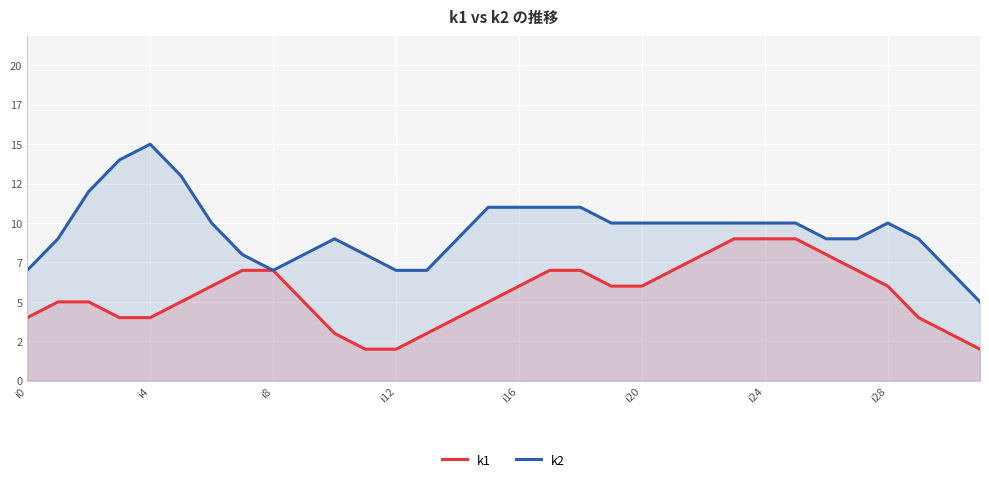

What is the approximate value of k2 at 23, to the nearest 10?

10